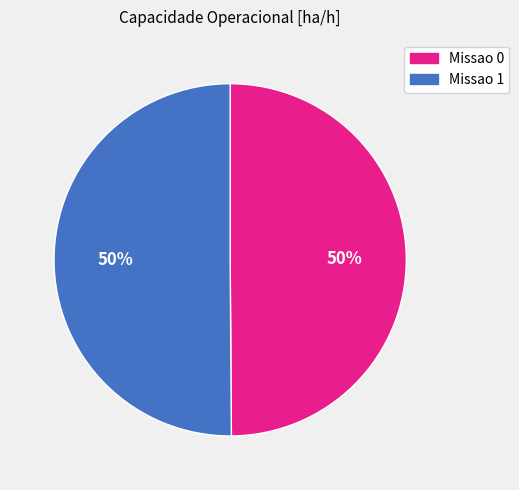

Count the number of slices in the pie.

2